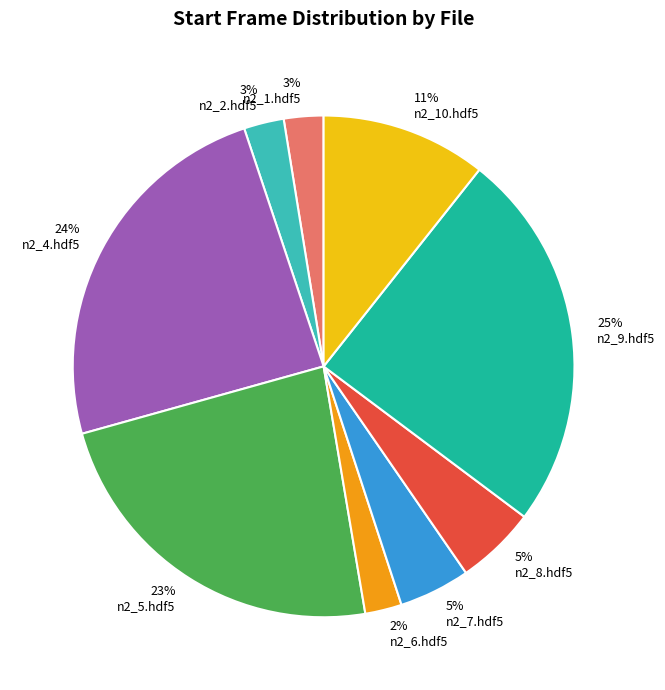

Does 23% n2_5.hdf5 account for over 50% of the chart?

No